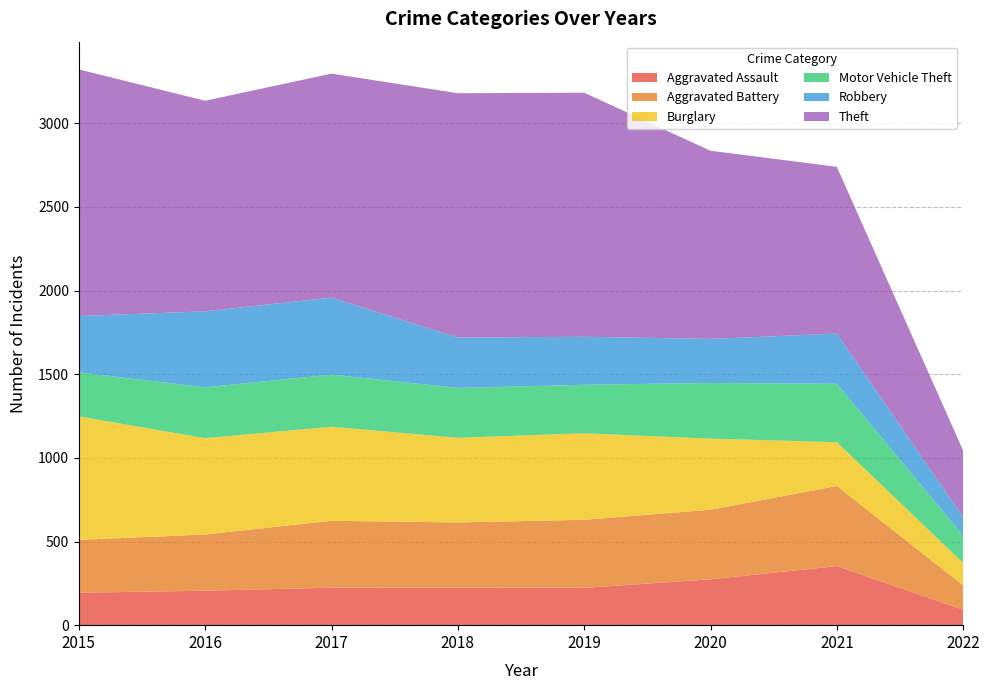

Reading right to left, extract all data points from this chart.

Aggravated Assault: 2022=92	2021=353	2020=274	2019=223	2018=225	2017=224	2016=206	2015=194
Aggravated Battery: 2022=146	2021=479	2020=416	2019=407	2018=389	2017=400	2016=336	2015=316
Burglary: 2022=134	2021=262	2020=425	2019=517	2018=506	2017=562	2016=576	2015=738
Motor Vehicle Theft: 2022=163	2021=349	2020=333	2019=290	2018=298	2017=312	2016=304	2015=263
Robbery: 2022=110	2021=300	2020=263	2019=287	2018=301	2017=460	2016=454	2015=337
Theft: 2022=398	2021=997	2020=1125	2019=1459	2018=1461	2017=1339	2016=1259	2015=1474